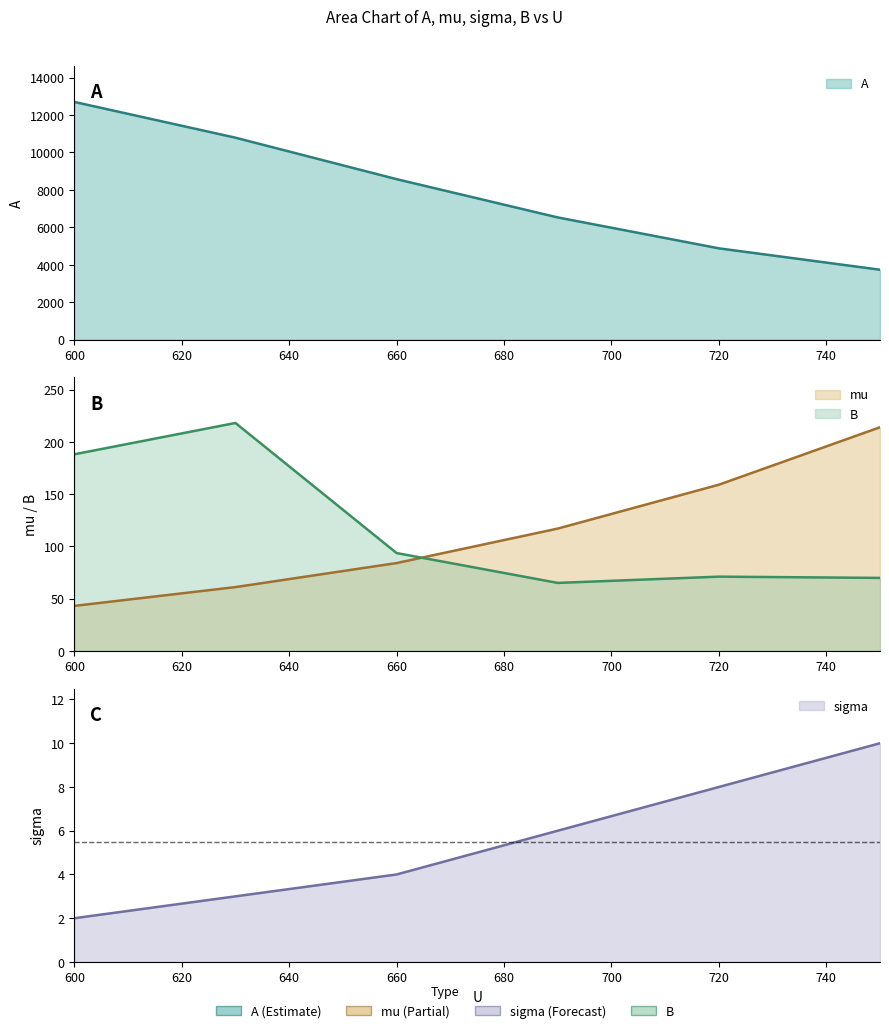

True or false: sigma and A cross at least once.

False